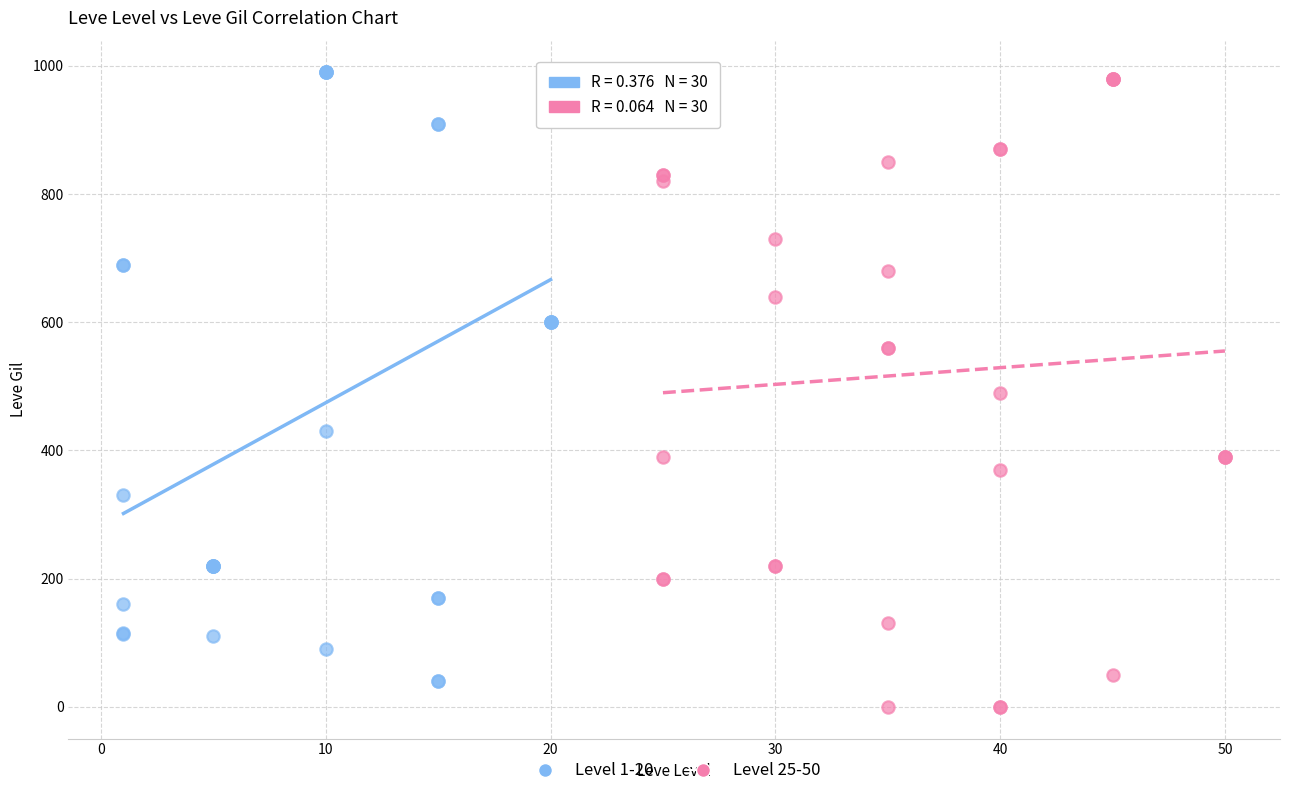

Which series contains the highest Y value?

Level 1-20